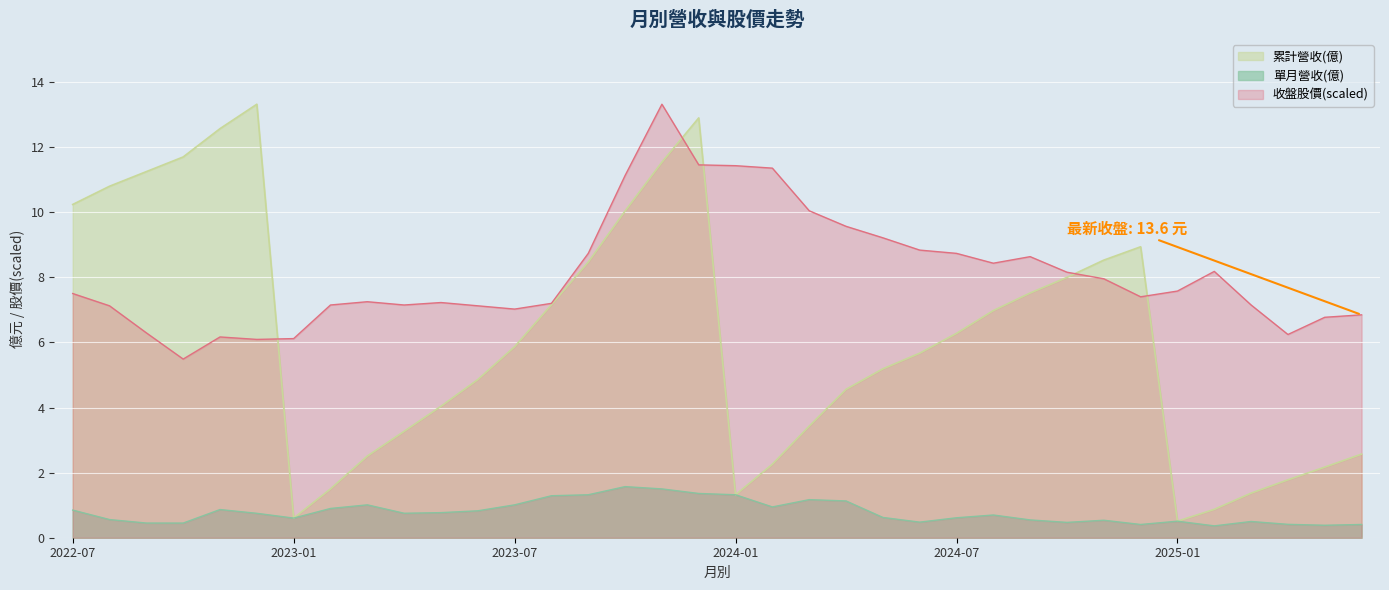

Between 2024-09 and 2024-08, which is larger?

2024-09